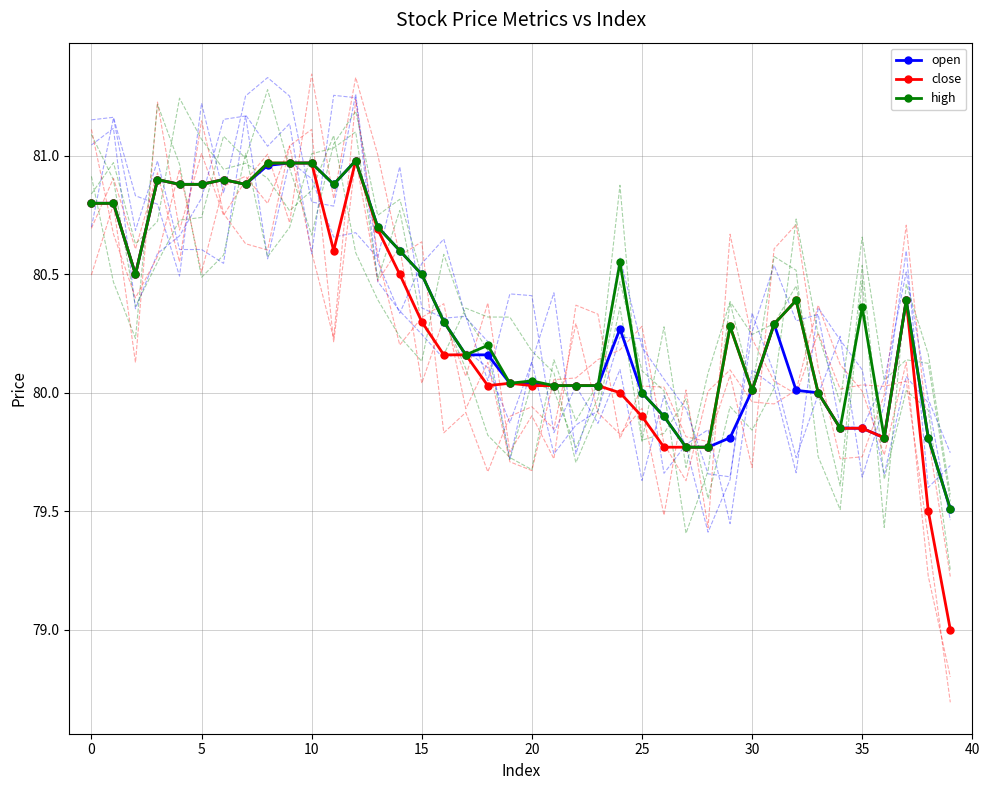

Does the chart have visible grid lines?

Yes